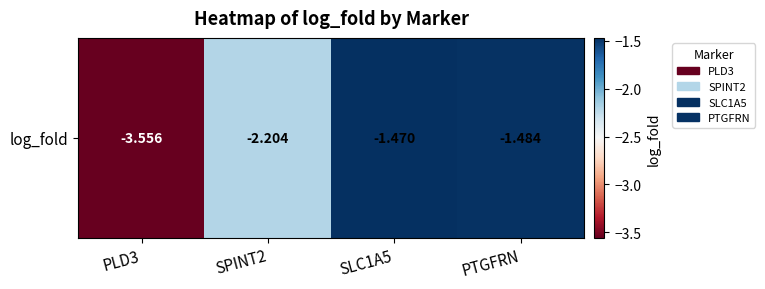

Reading left to right, transcribe all the data shown in this chart.

-3.6	-2.2	-1.5	-1.5